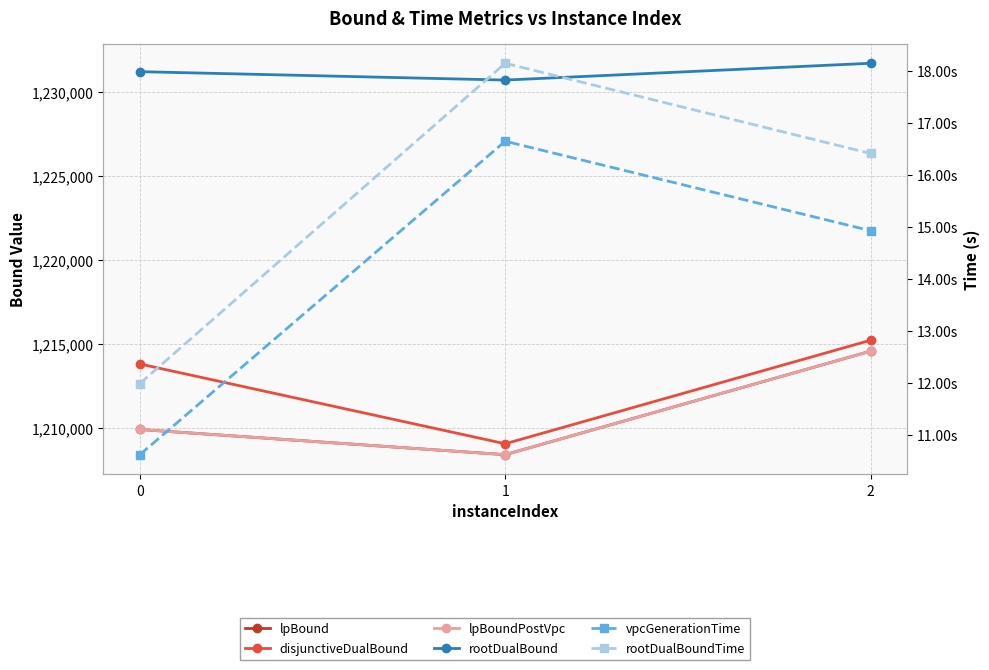

The value of rootDualBound at 1 is 1684388.0. True or false?

False